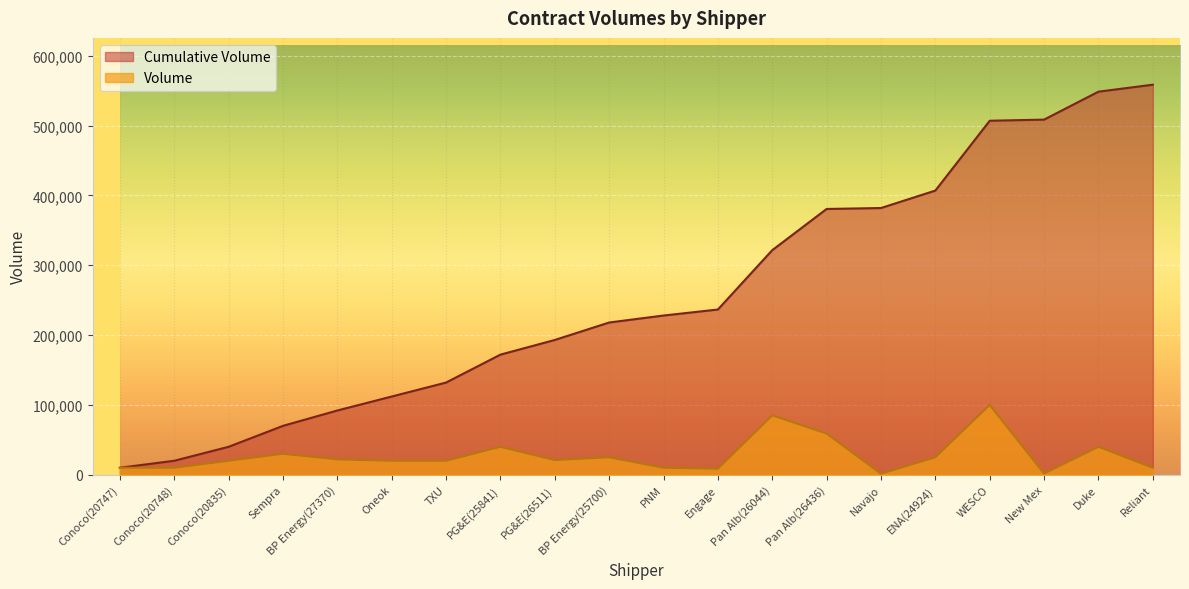

What is the label of the 16th point from the right?

BP Energy(27370)